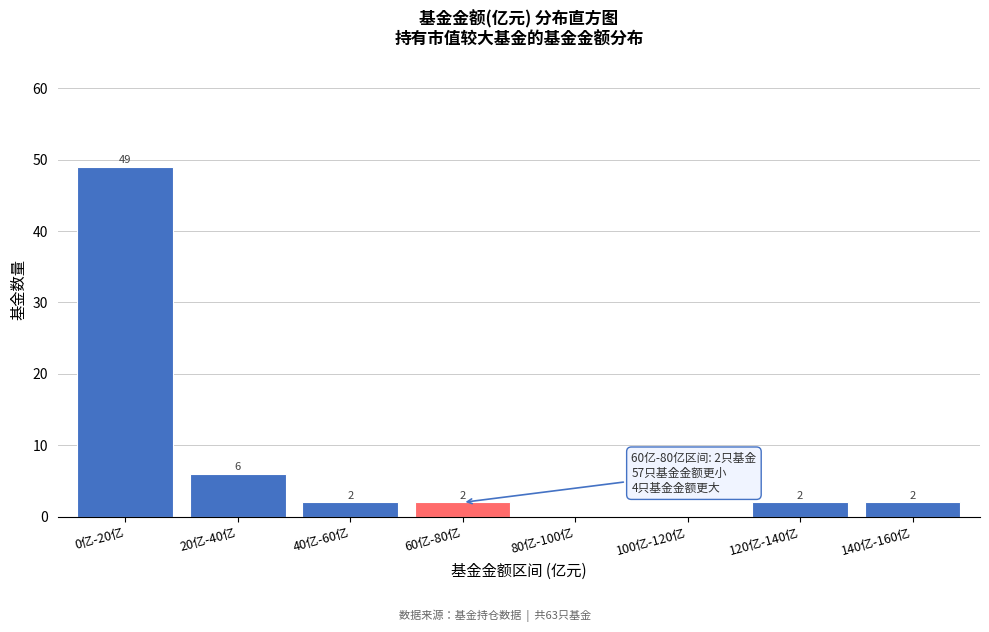

Reading right to left, what are all the values shown in this chart?

140亿-160亿=2	120亿-140亿=2	100亿-120亿=0	80亿-100亿=0	60亿-80亿=2	40亿-60亿=2	20亿-40亿=6	0亿-20亿=49